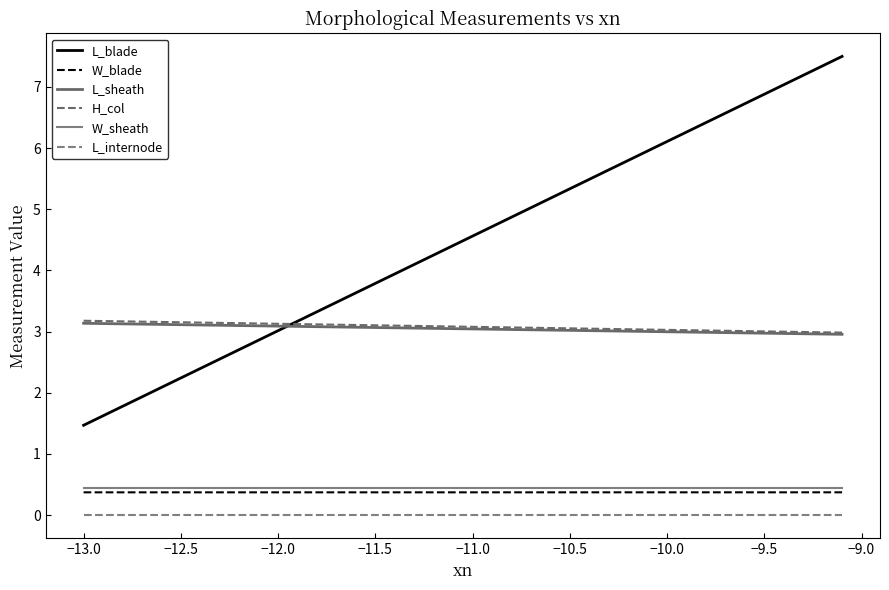

How many lines are shown in the chart?

6